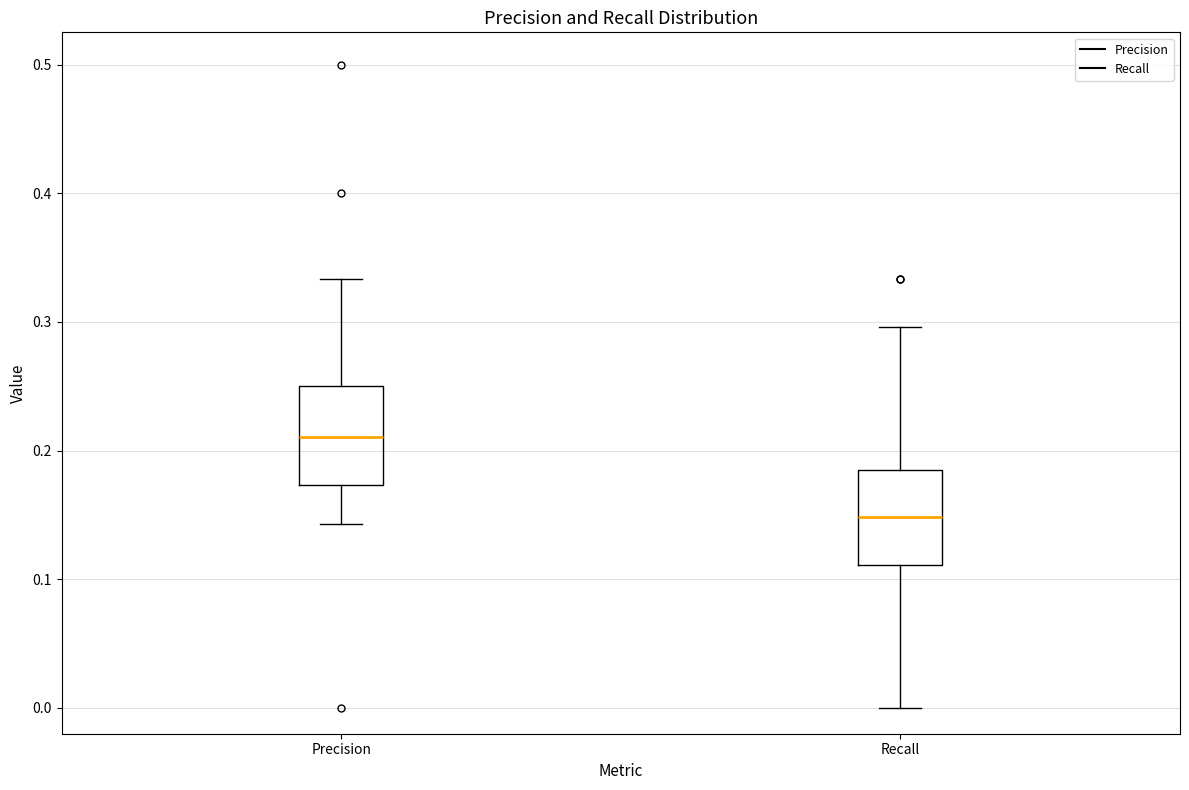

Reading left to right, transcribe this box plot: for each box, give where its median line is, the range the box spans, and where its two whiskers end, as read against the y-axis. The values are not printed on the chart, so give them approximately, as read against the axis.

Precision: median 0.21, box 0.17 to 0.25, whiskers 0.14 to 0.33
Recall: median 0.15, box 0.11 to 0.19, whiskers 0.00 to 0.30